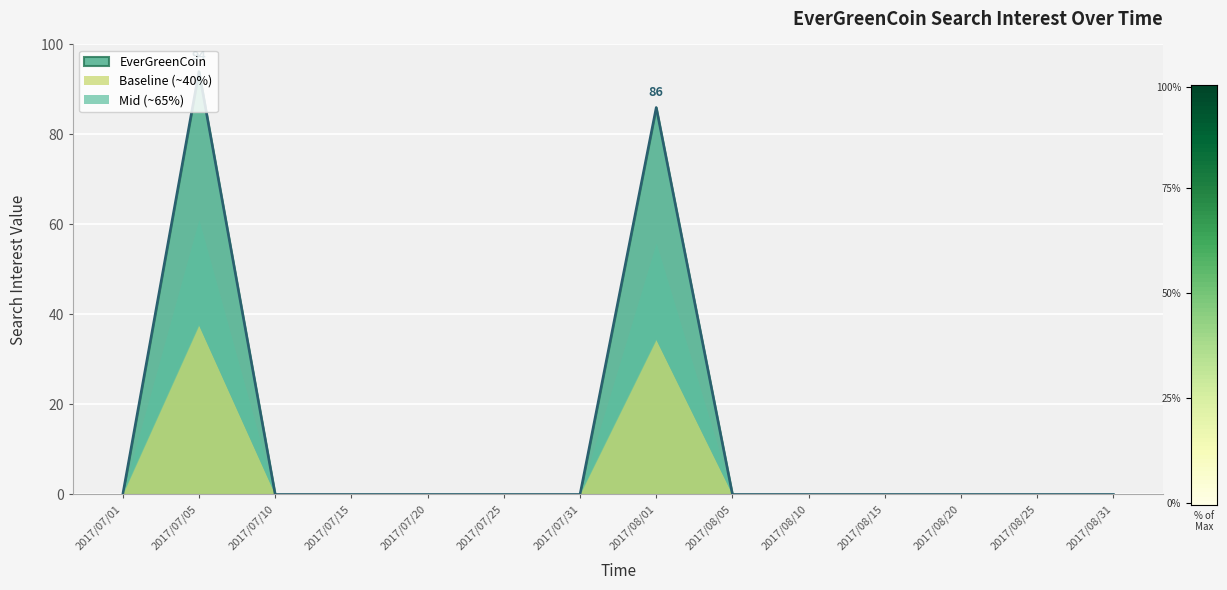

Reading right to left, extract all data points from this chart.

0	0	0	0	0	0	86	0	0	0	0	0	94	0